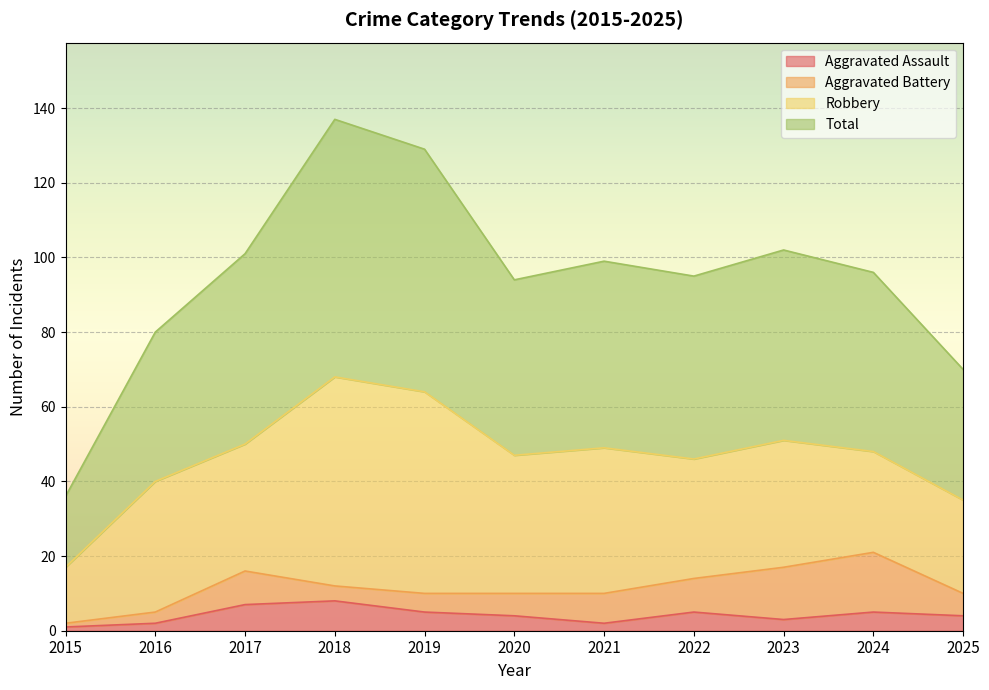

Is it true that Aggravated Assault equals 5 at 2024?

True